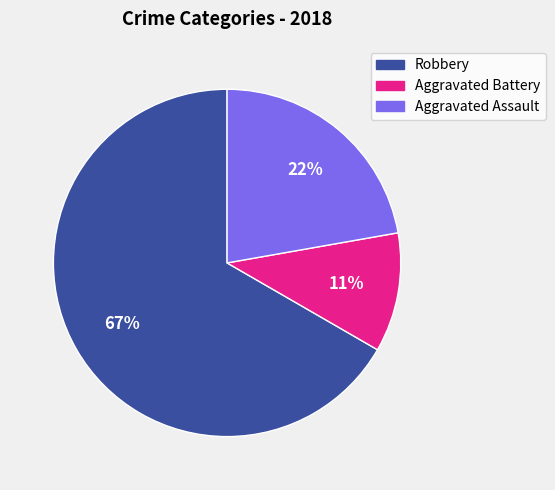

Is there any slice that represents more than half of the pie?

Yes